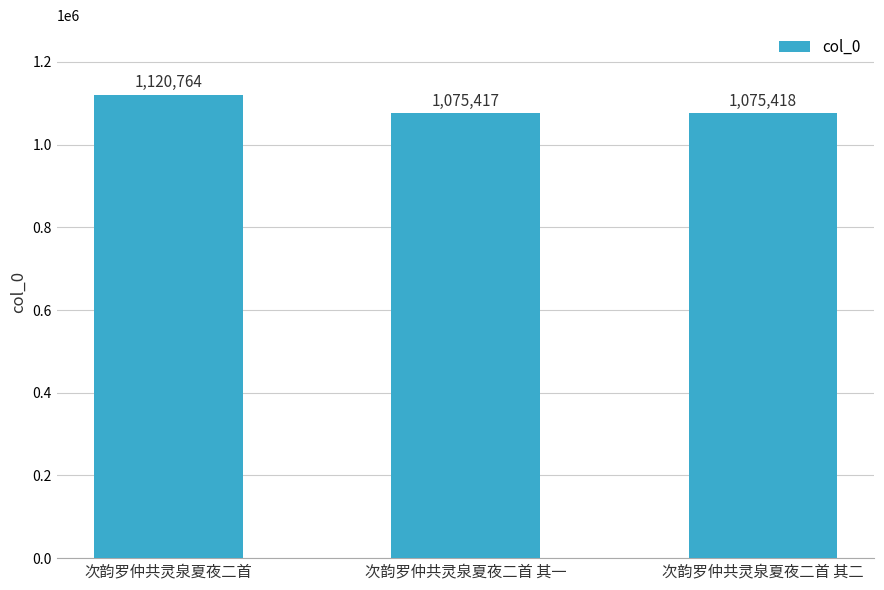

How many series are shown in this chart?

1